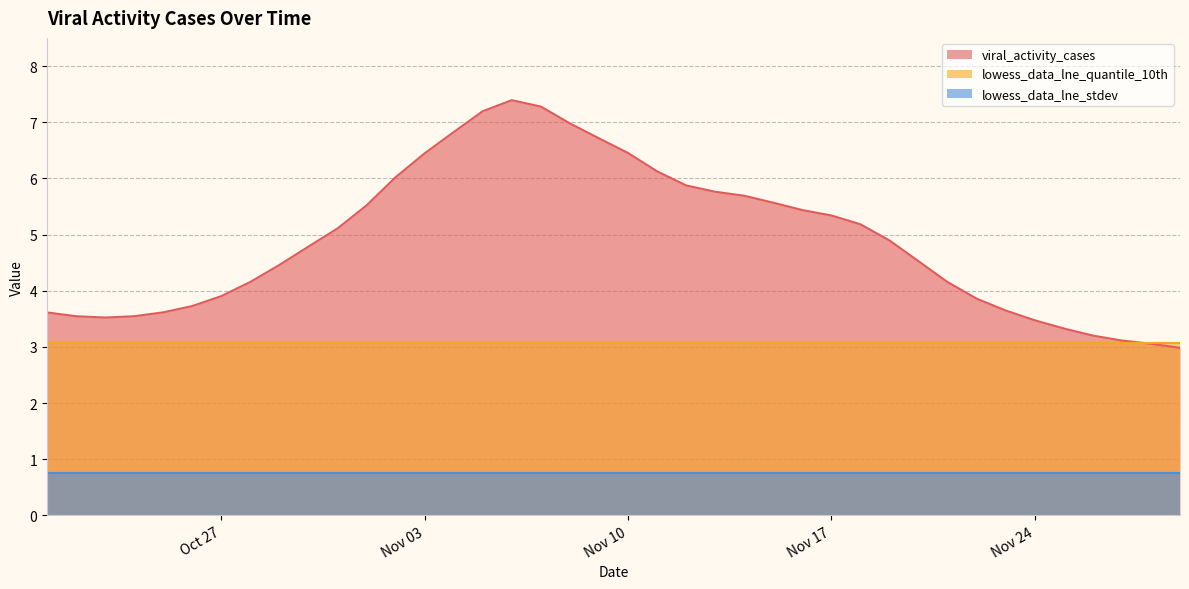

Is the value of lowess_data_lne_stdev at 2020-11-17 greater than the value of lowess_data_lne_quantile_10th at 2020-11-08?

No